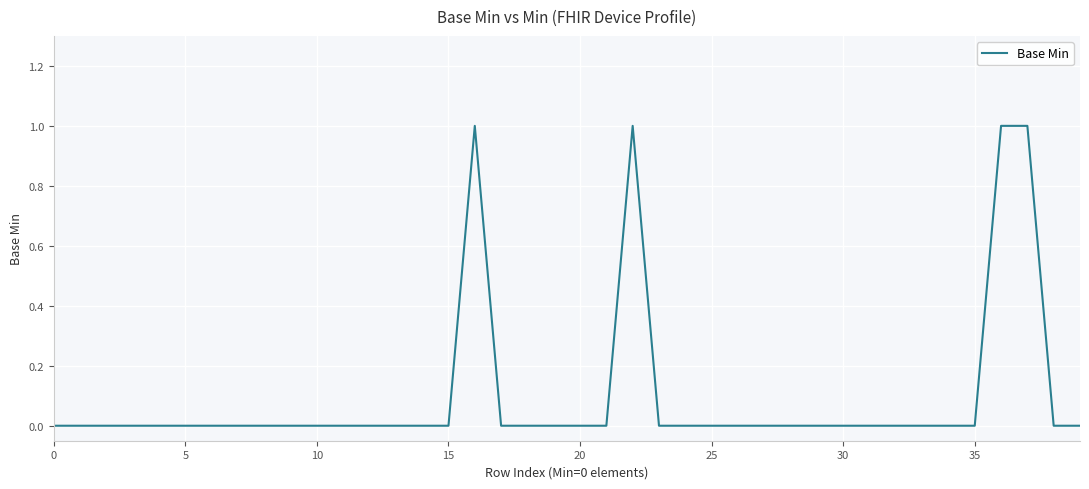

Does the chart have visible grid lines?

Yes